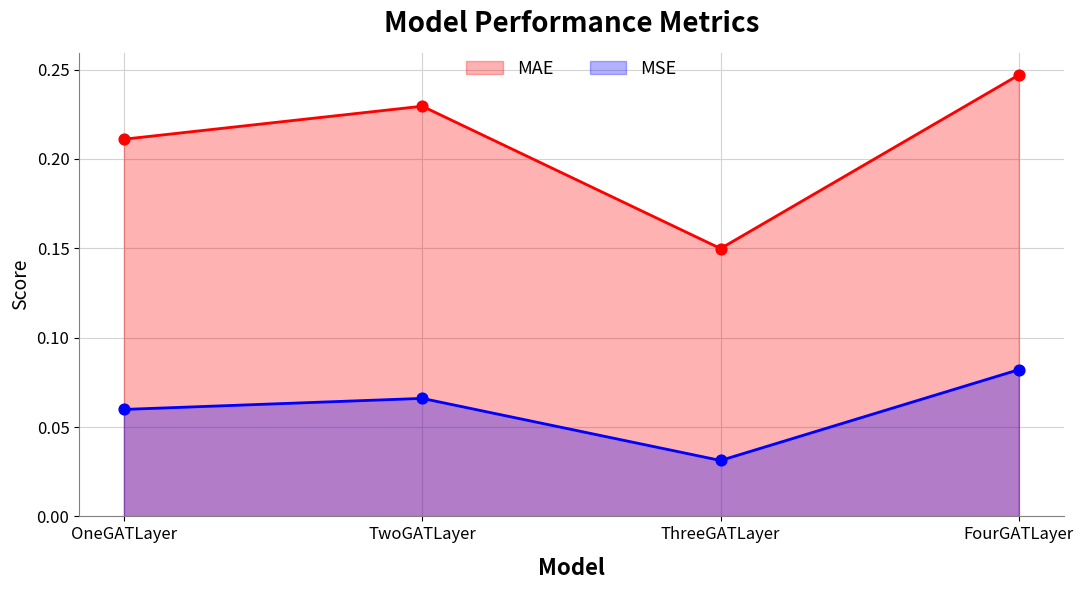

Which series reaches the minimum Y coordinate?

MSE